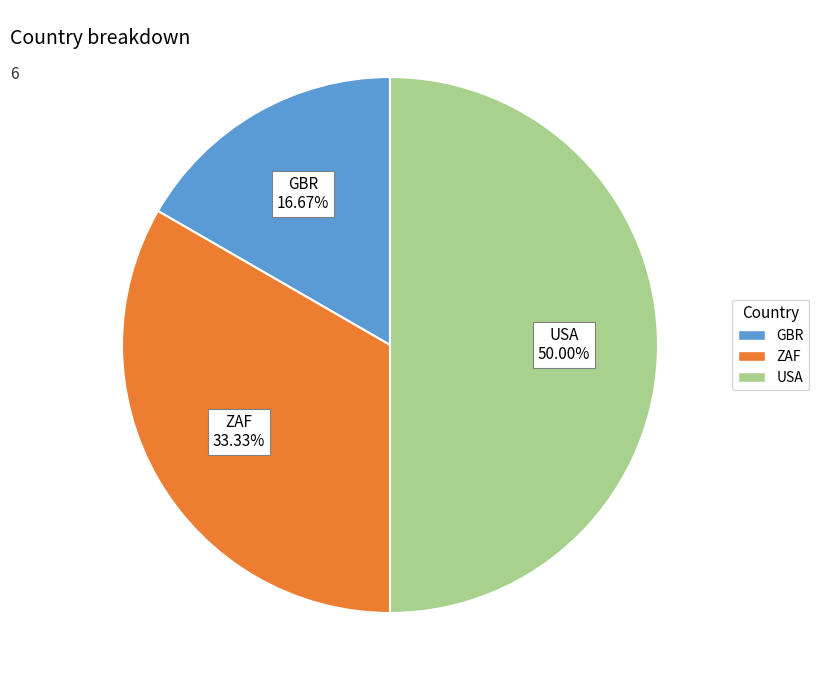

The USA slice represents 62% of the pie. True or false?

False